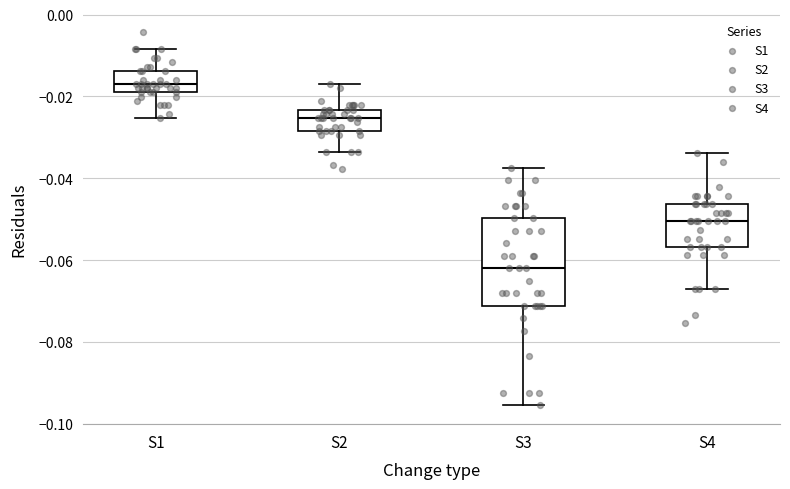

Where does the median line of the box for S2 sit on the y-axis? The values are not printed on the chart, so give them approximately, as read against the axis.

-0.026